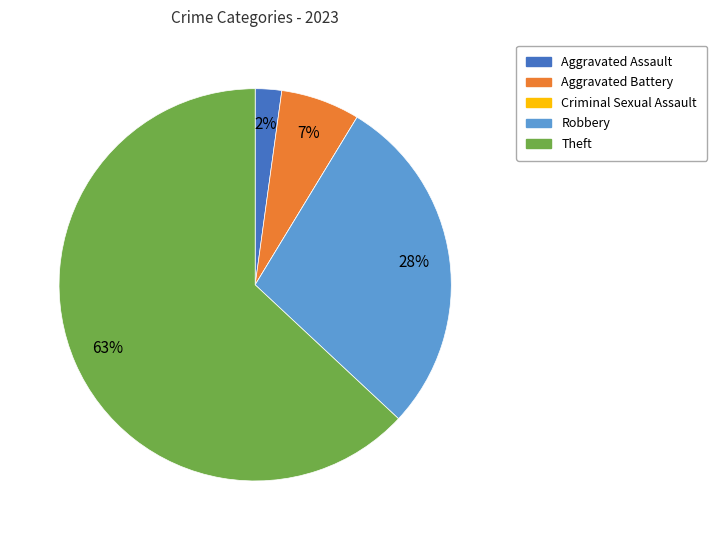

Which slice is the largest?

Theft